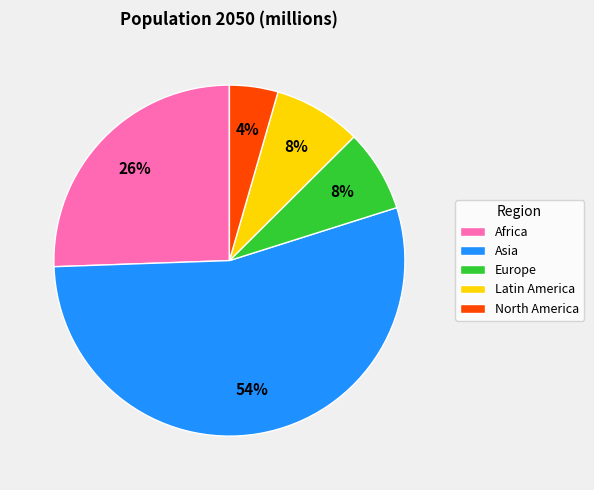

What is the ratio of the value at Africa to the value at Latin America?

3.2